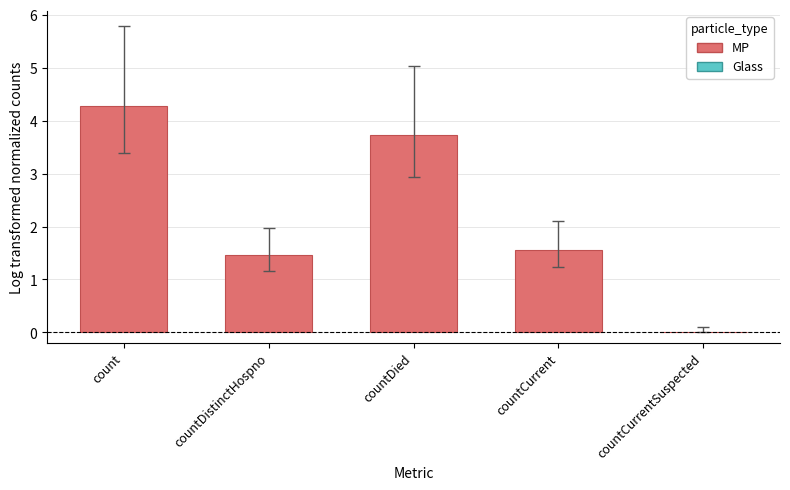

Which label corresponds to the largest value in the chart?

count